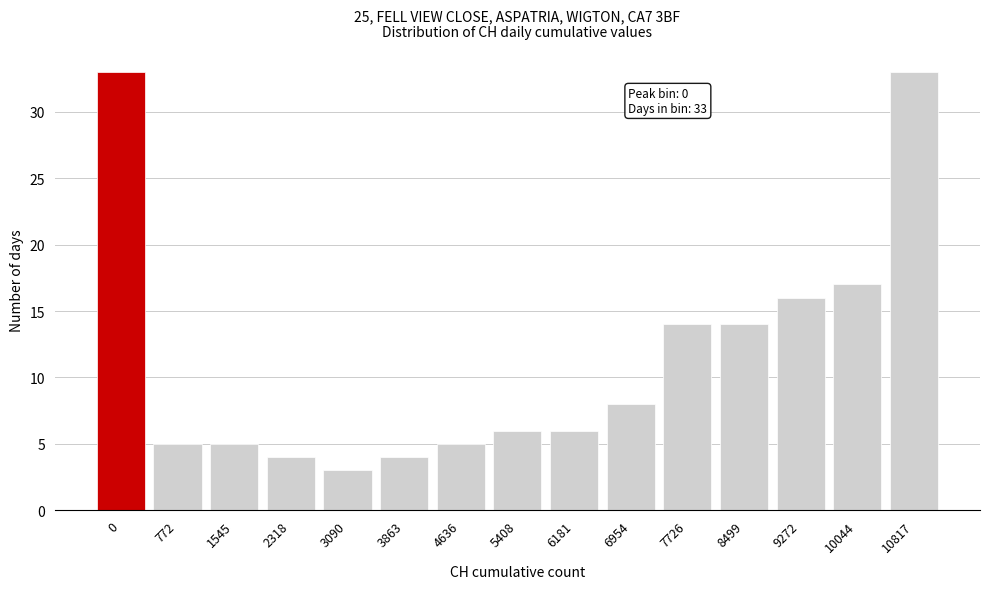

Reading right to left, what are all the values shown in this chart?

33	17	16	14	14	8	6	6	5	4	3	4	5	5	33